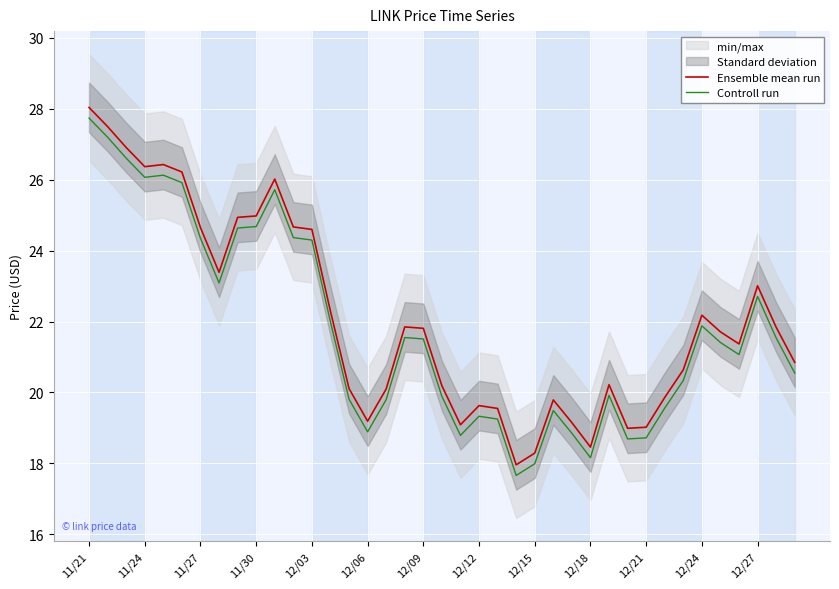

True or false: Ensemble mean run and Controll run intersect in this chart.

False